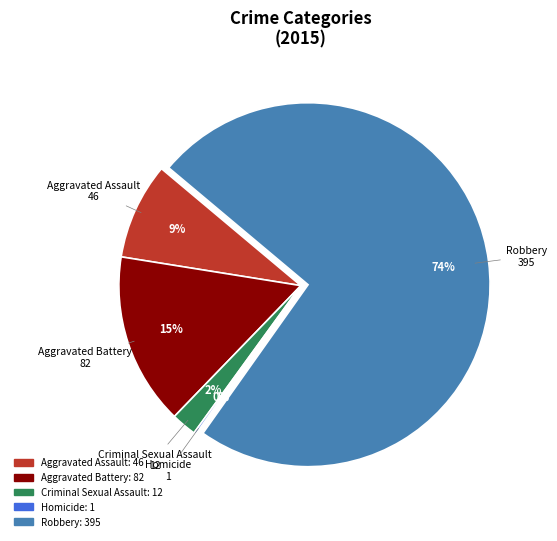

Between Aggravated Assault and Criminal Sexual Assault, which is larger?

Aggravated Assault